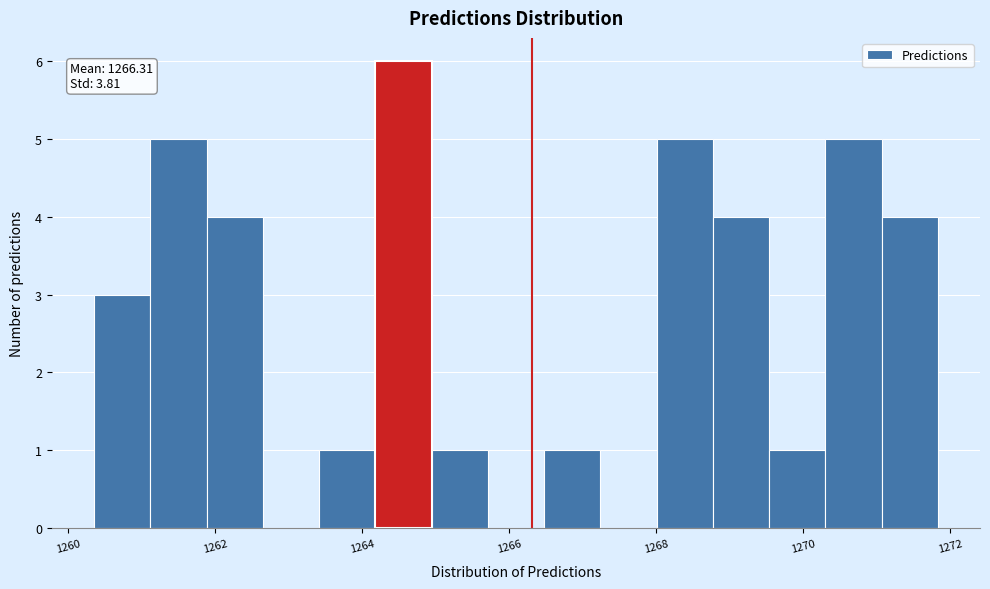

Around what value on the x-axis is the tallest bar? Give the approximate position of its centre, as read against the axis.

1264.6